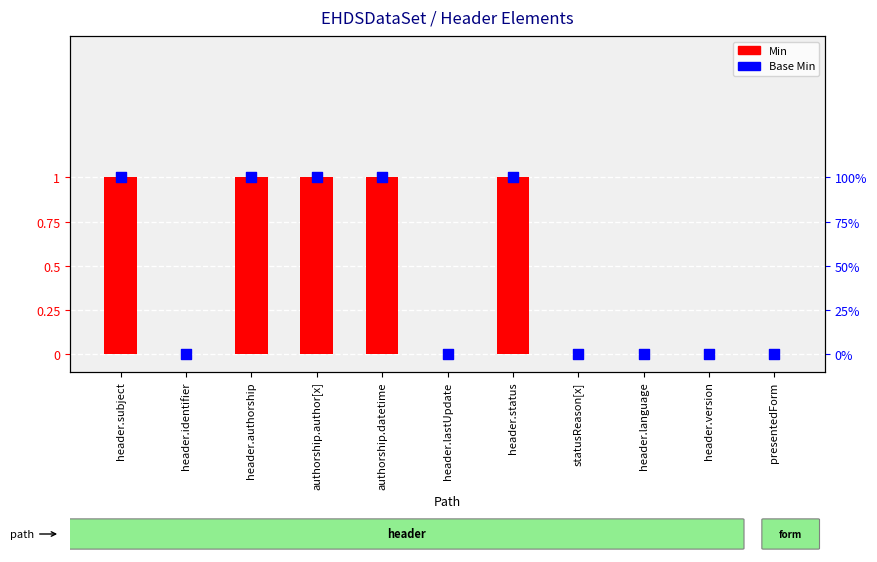

Is the value of Min at statusReason[x] greater than the value of Base Min at header.identifier?

No